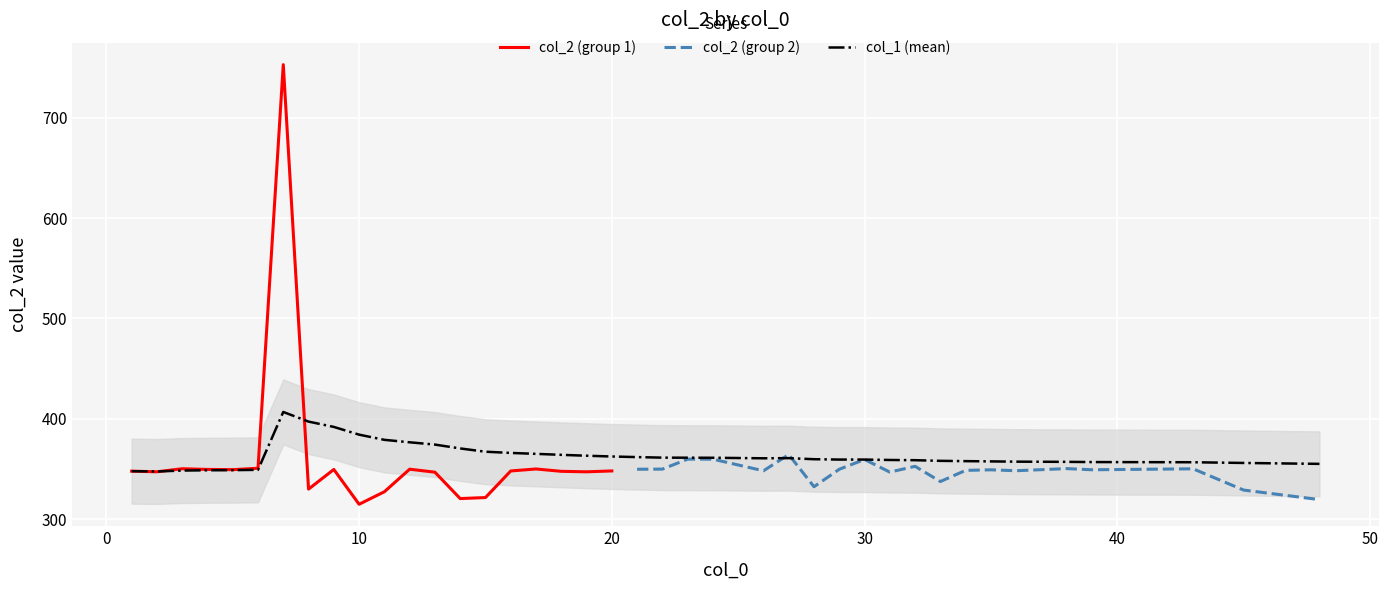

What is the difference between the maximum and minimum values in the col_2 (group 1) series?

438.4